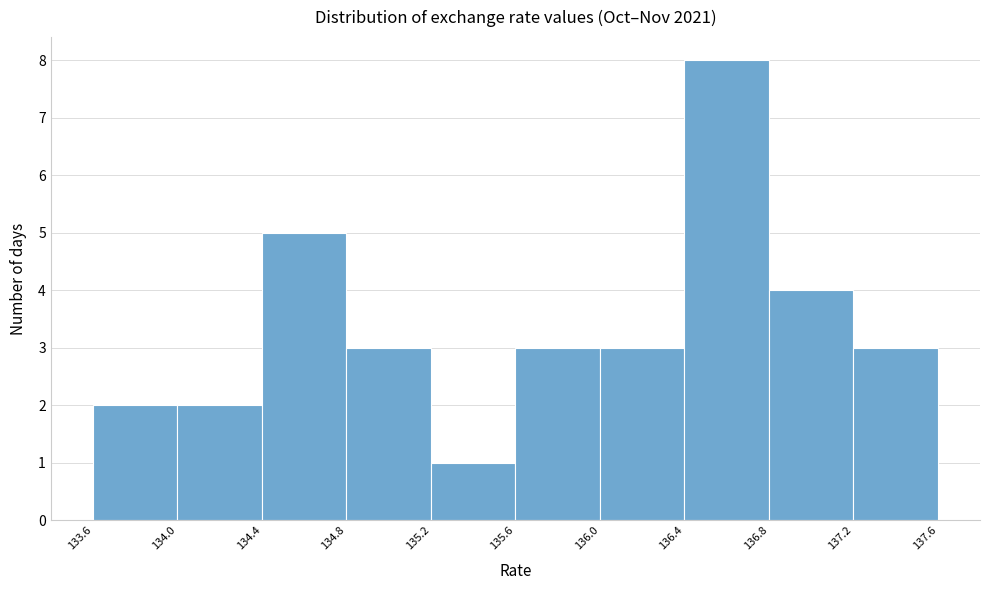

Reading left to right, transcribe this chart: for each bar, give the range it covers on the x-axis and its height. The values are not printed on the chart, so give them approximately, as read against the axis.

133.6 to 134.0: 2
134.0 to 134.4: 2
134.4 to 134.8: 5
134.8 to 135.2: 3
135.2 to 135.6: 1
135.6 to 136.0: 3
136.0 to 136.4: 3
136.4 to 136.8: 8
136.8 to 137.2: 4
137.2 to 137.6: 3